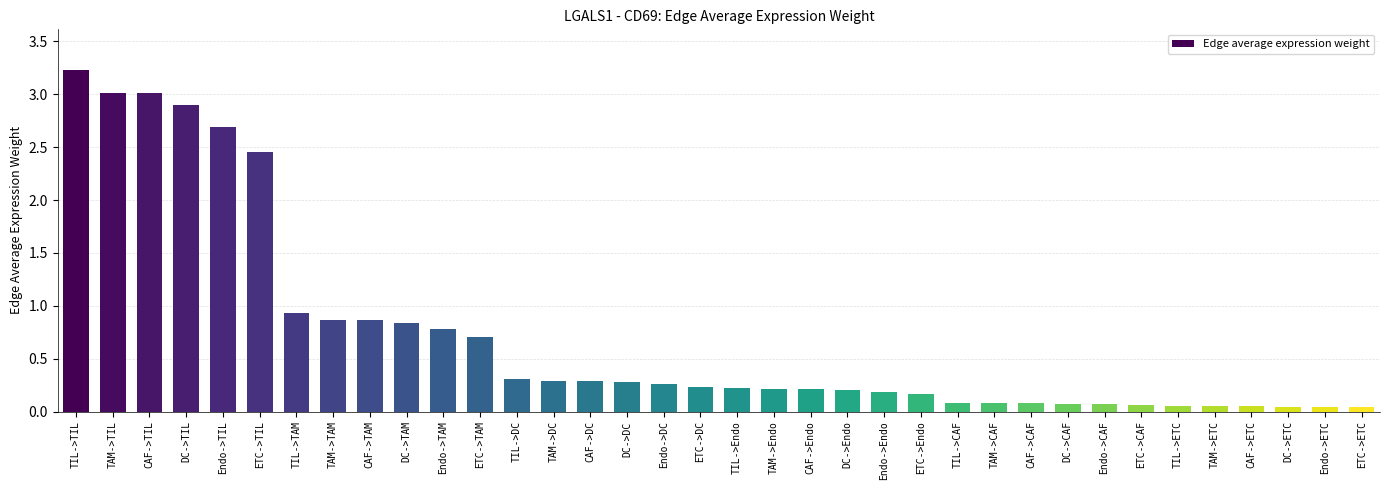

Which category has the highest value across all series?

TIL->TIL